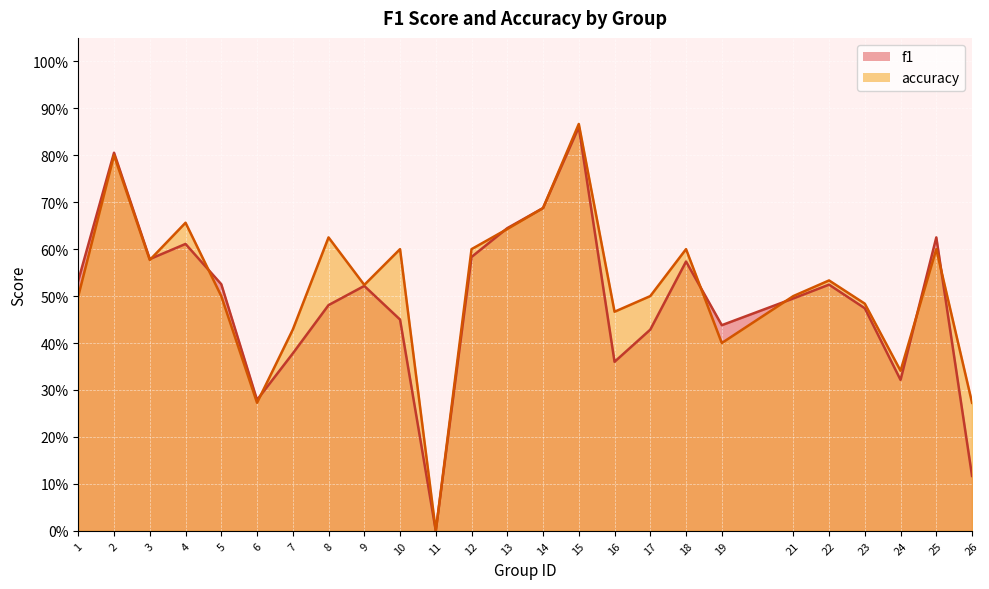

Which series ends up on top after the final intersection of accuracy and f1?

accuracy